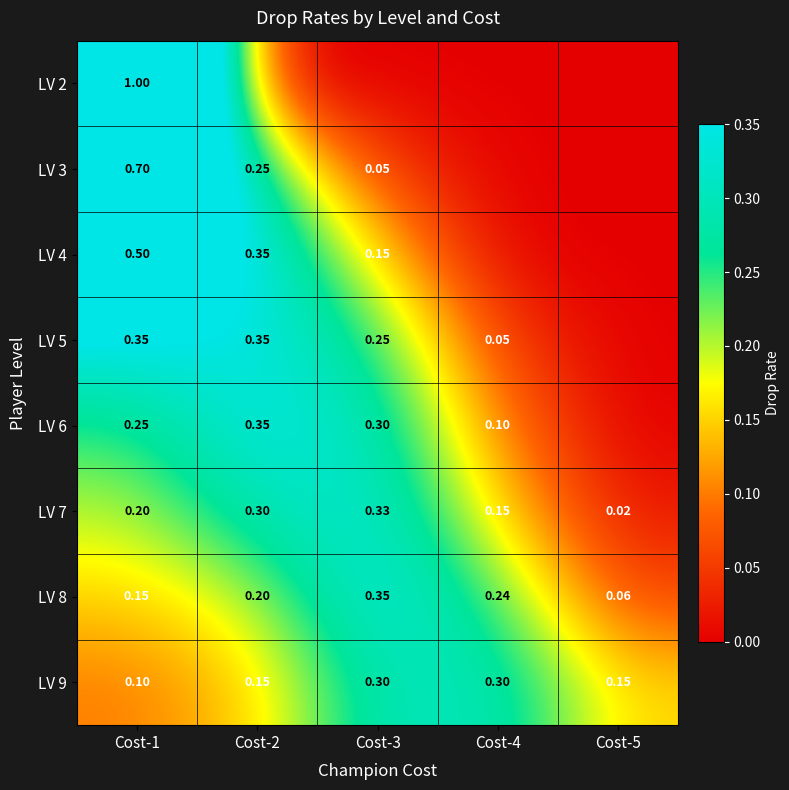

Is the value of LV 6 at Cost-1 greater than the value of LV 8 at Cost-3?

No